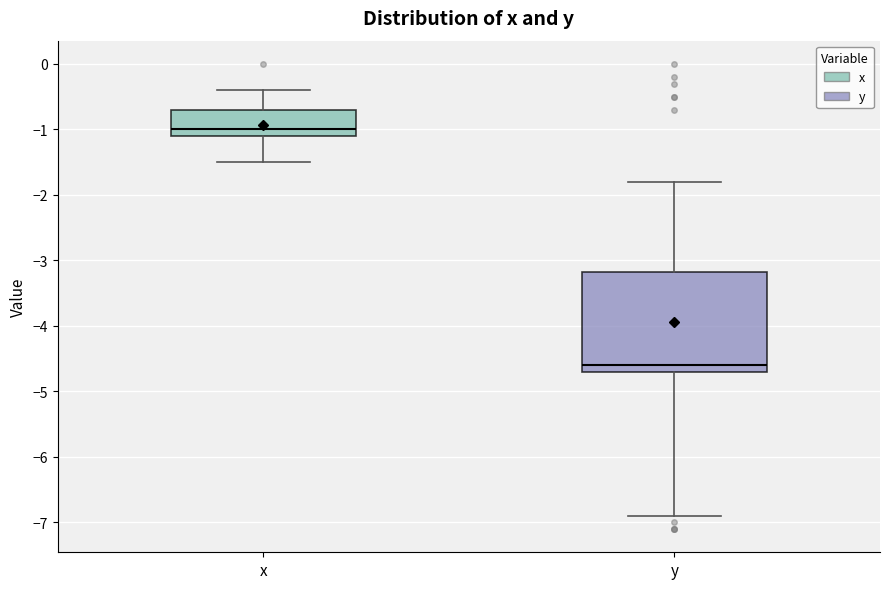

Reading left to right, read every box against the y-axis: the position of its median line, the range the box covers, and the ends of its whiskers. The values are not printed on the chart, so give them approximately, as read against the axis.

x: median -1.0, box -1.1 to -0.7, whiskers -1.5 to -0.4
y: median -4.6, box -4.7 to -3.2, whiskers -6.9 to -1.8